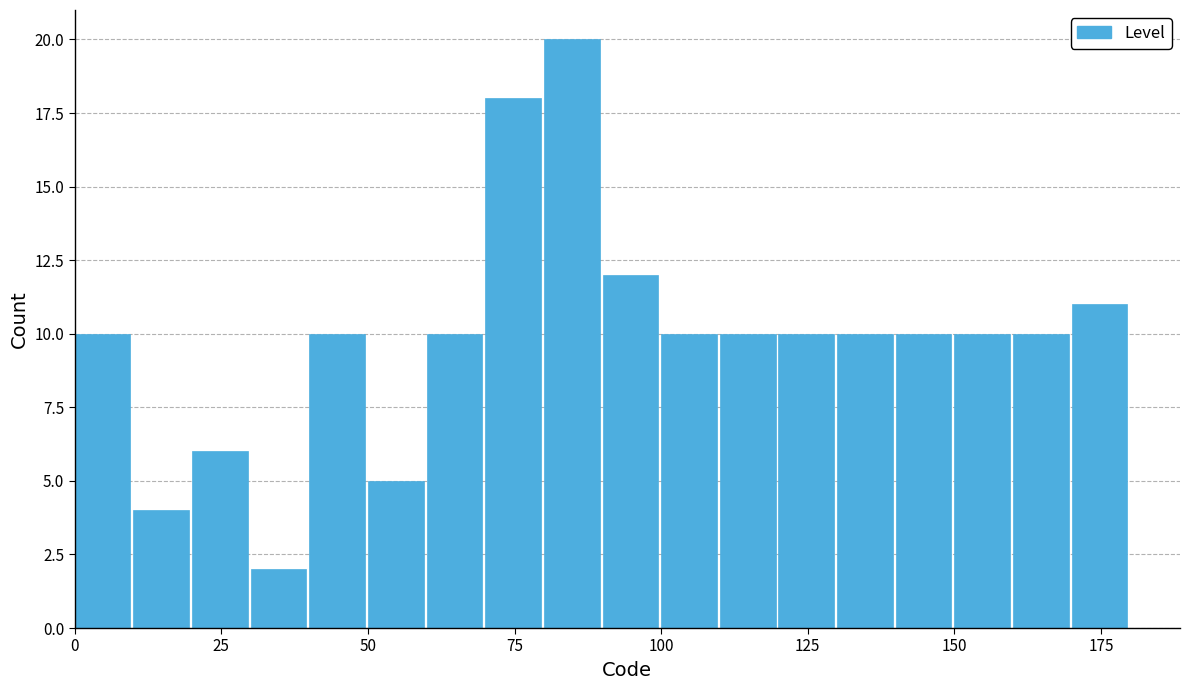

Around what value on the x-axis is the tallest bar? Give the approximate position of its centre, as read against the axis.

85